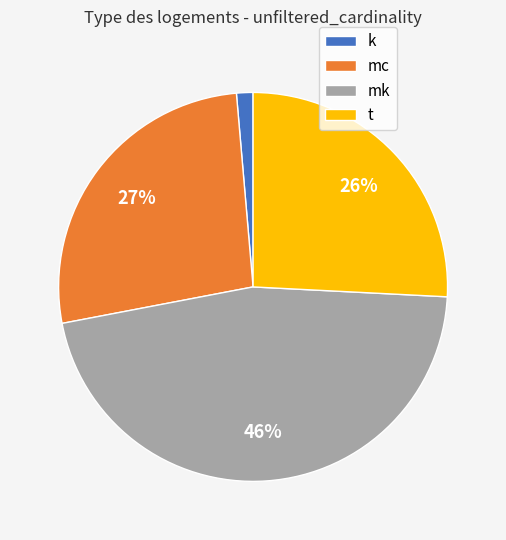

To the nearest percent, what is the average slice percentage?

25%